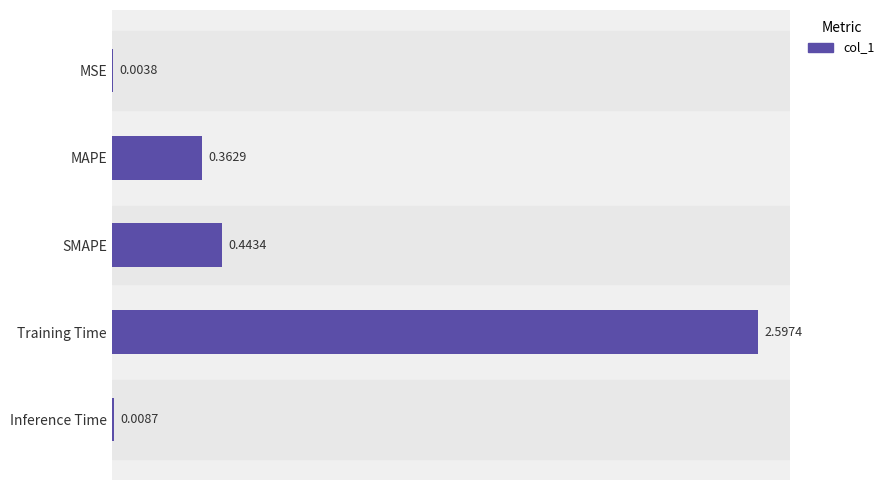

At which label is the value closest to 1?

SMAPE